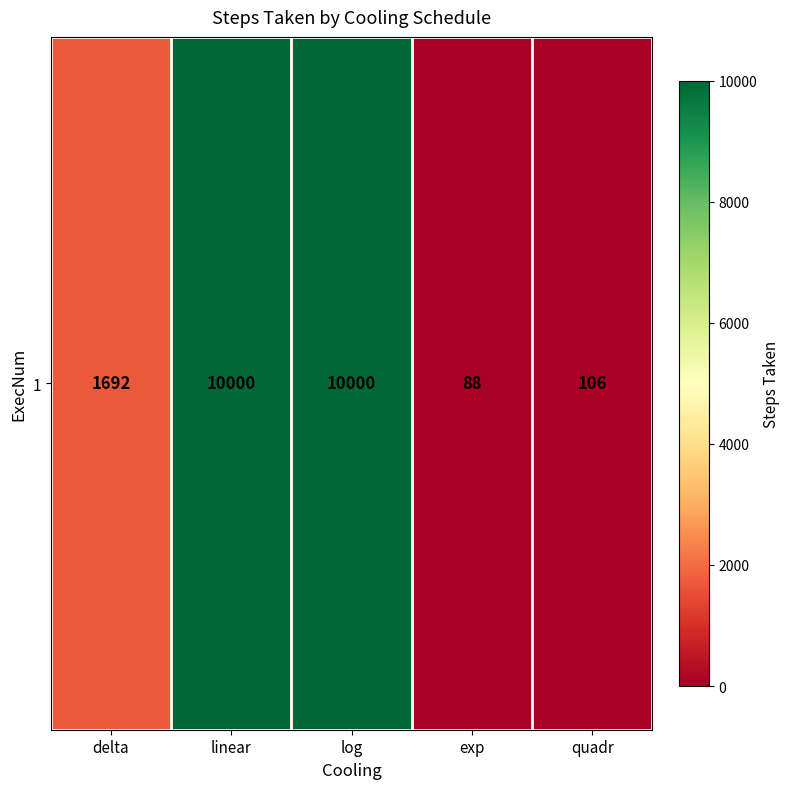

What is the sum of the values at linear and exp?

10088